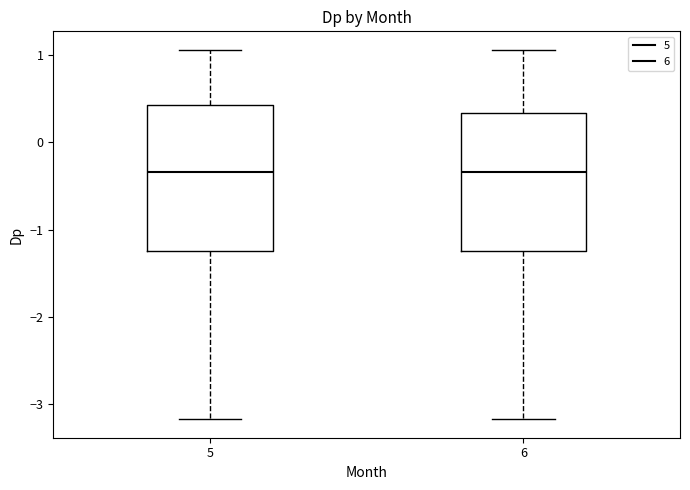

Reading left to right, read every box against the y-axis: the position of its median line, the range the box covers, and the ends of its whiskers. The values are not printed on the chart, so give them approximately, as read against the axis.

5: median -0.3, box -1.2 to 0.4, whiskers -3.2 to 1.1
6: median -0.3, box -1.2 to 0.3, whiskers -3.2 to 1.1